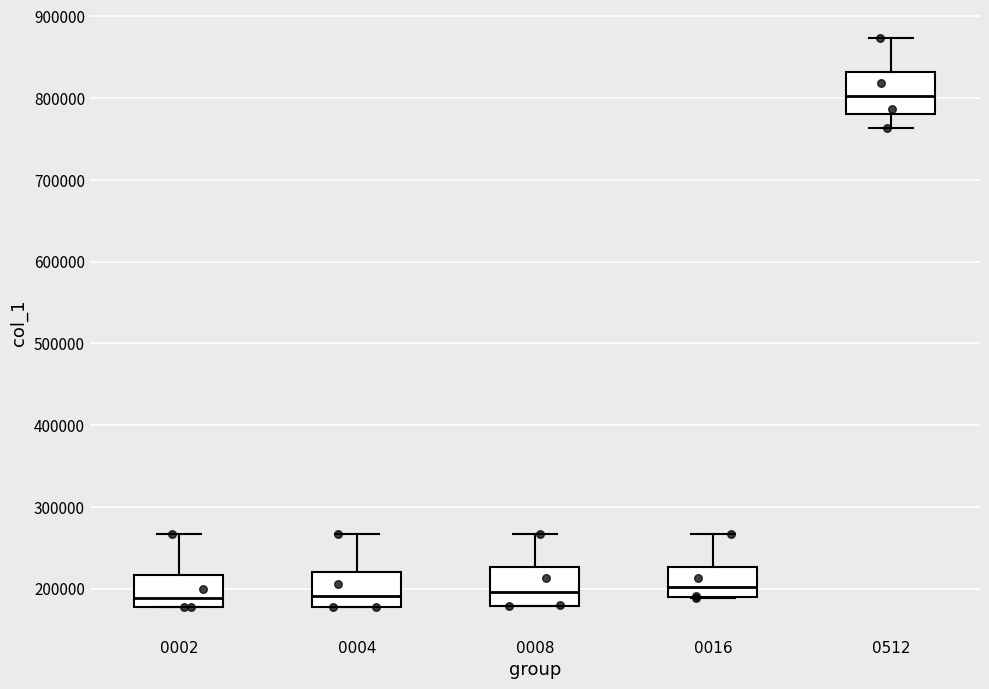

Which box has the highest median line?

0512